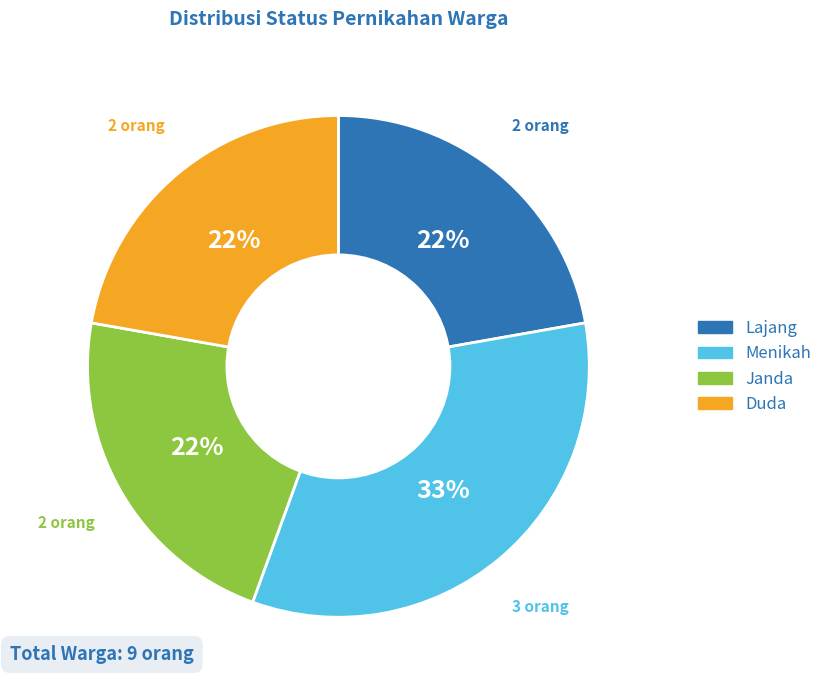

What is the ratio of the value at Duda to the value at Janda?

1.0